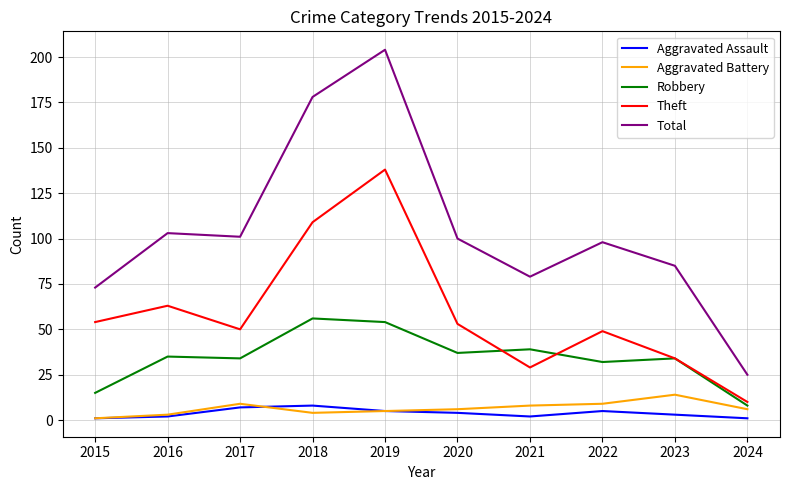

Is it true that Aggravated Assault equals 1 at 2024?

True